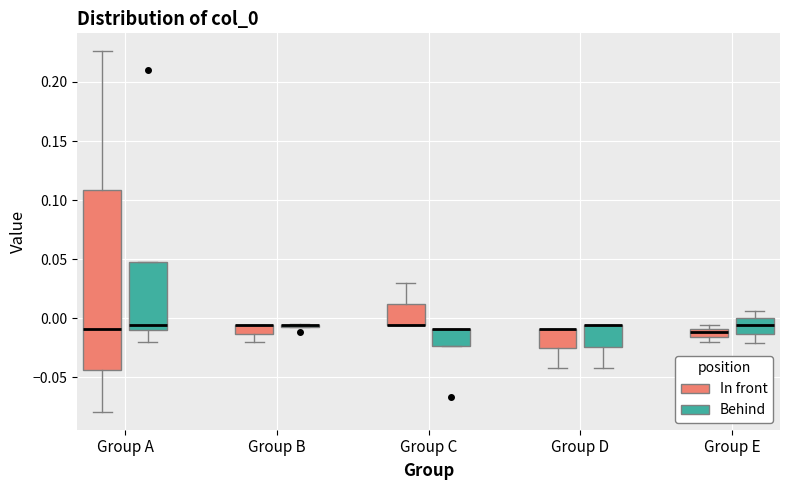

Comparing the boxes themselves (not the whiskers), which one is the tallest?

Group A (In front)